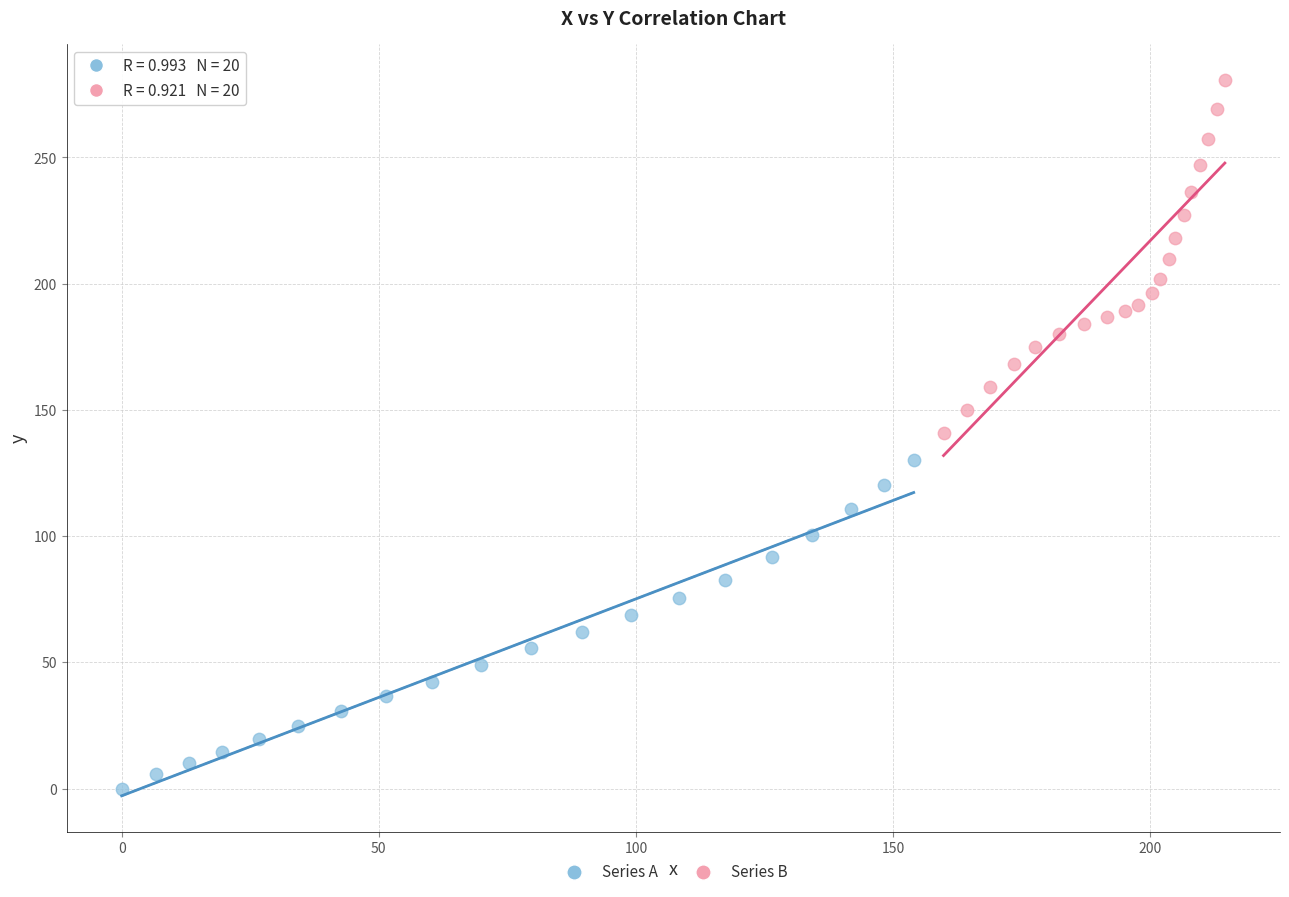

Which series contains the lowest Y value?

Series A